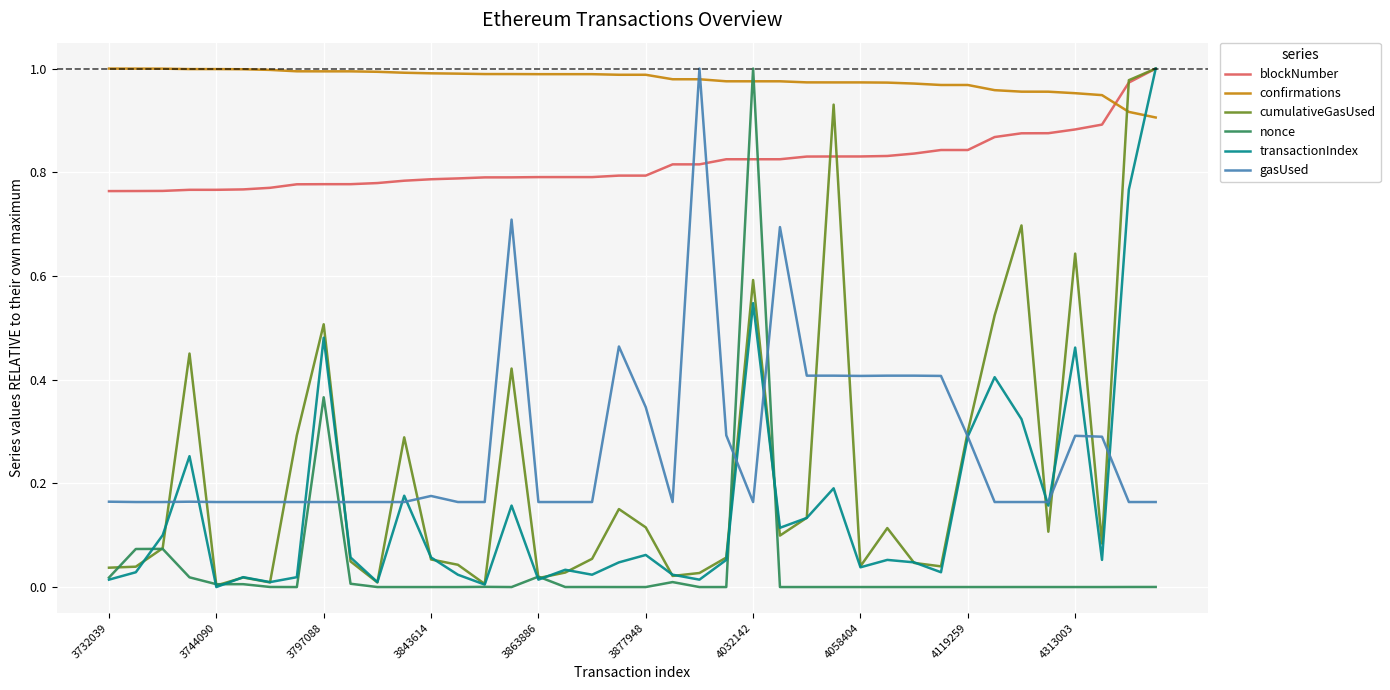

How many intersections are there between confirmations and gasUsed?

2